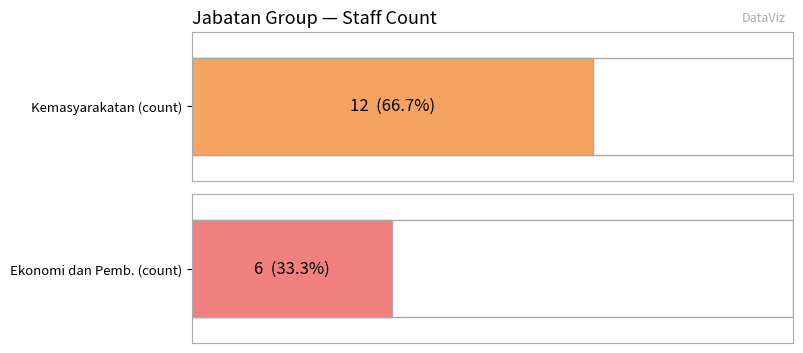

What is the average value?

9